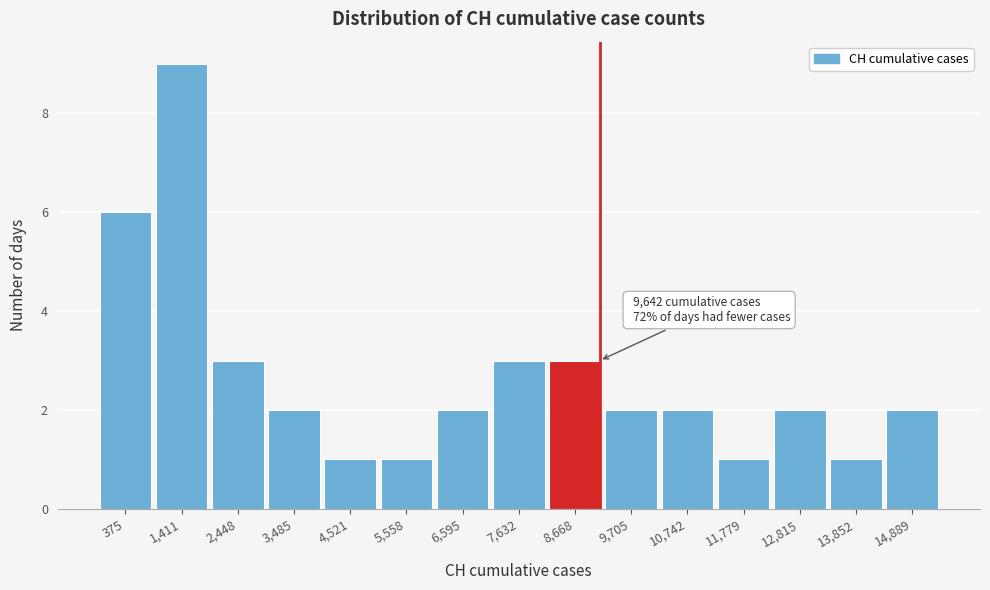

Reading left to right, what are all the values shown in this chart?

375=6	1,411=9	2,448=3	3,485=2	4,521=1	5,558=1	6,595=2	7,632=3	8,668=3	9,705=2	10,742=2	11,779=1	12,815=2	13,852=1	14,889=2